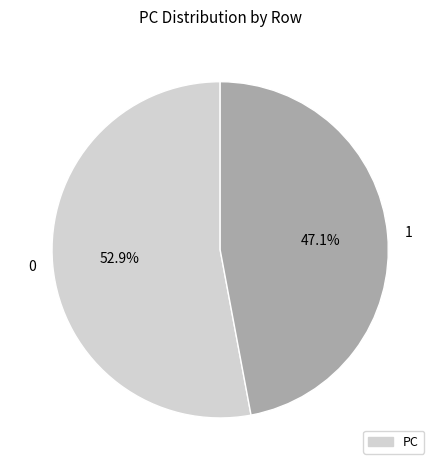

Which slice is the smallest?

1